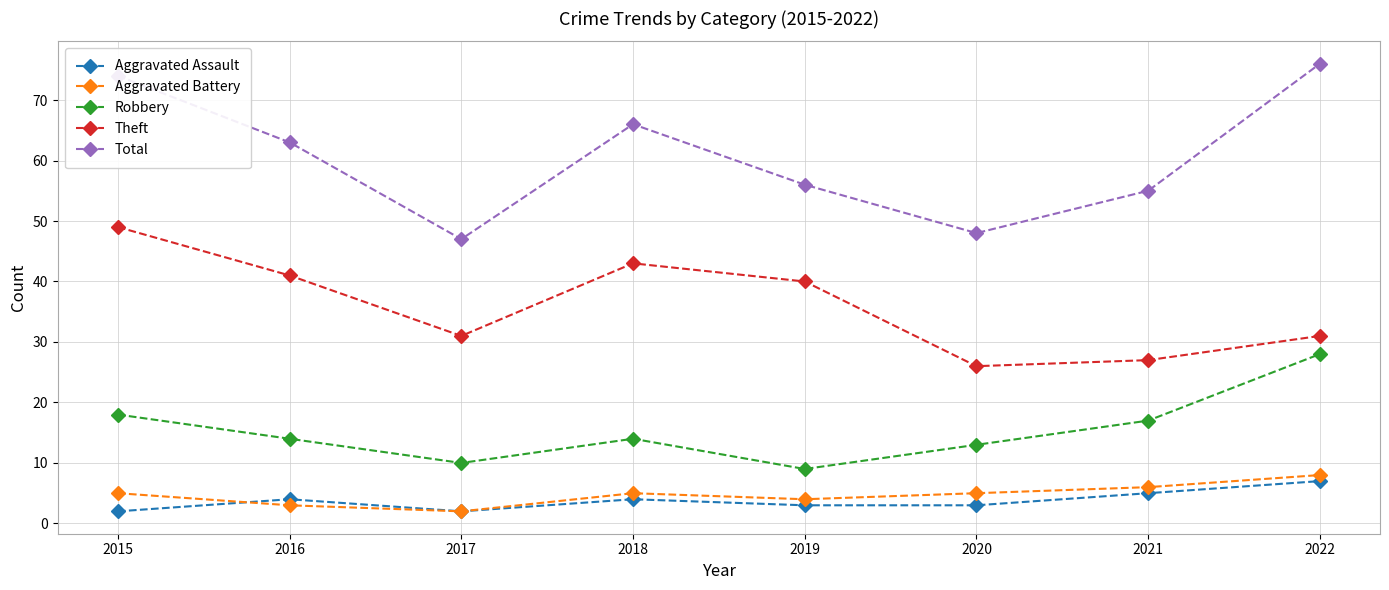

Is the value of Theft at 2020 greater than the value of Aggravated Battery at 2016?

Yes